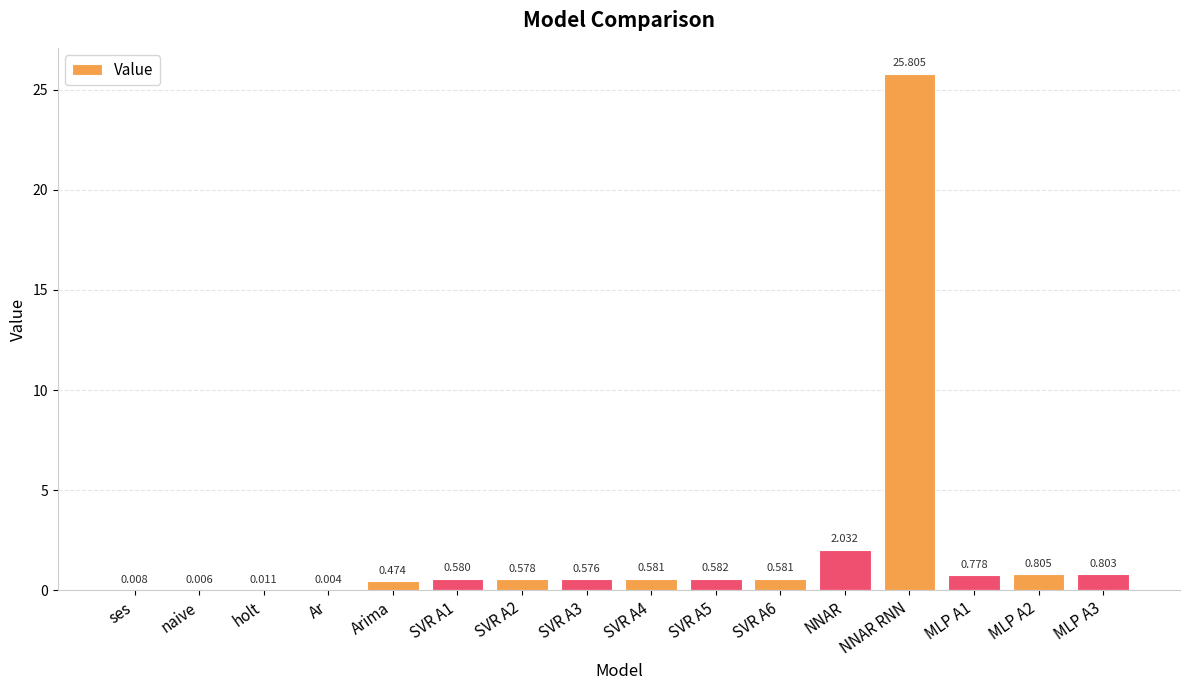

At which label is the value closest to 12?

NNAR